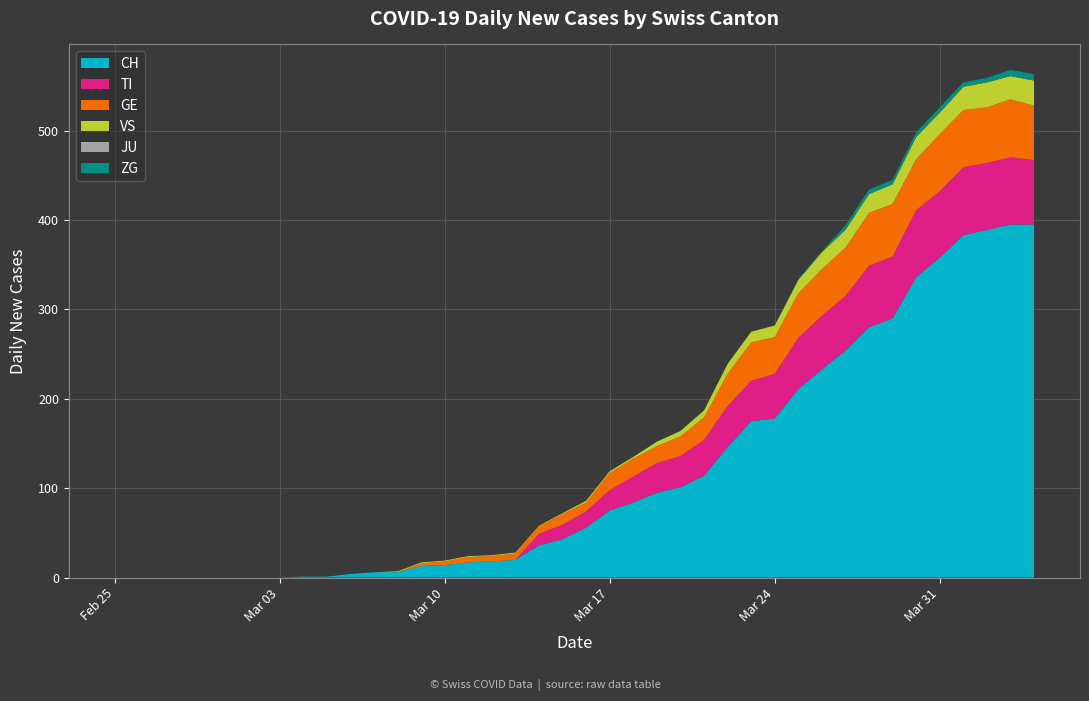

Reading right to left, what are all the values shown in this chart?

CH: 395	395	389	383	358	336	290	280	254	233	211	178	175	146	114	101	95	84	75	56	43	36	20	18	17	14	13	6	6	4	1	1	0	0	0	0	0	0	0	0
TI: 72	75	75	76	74	75	69	69	61	60	57	50	45	46	40	35	33	29	23	18	16	13	0	0	0	0	0	0	0	0	0	0	0	0	0	0	0	0	0	0
GE: 61	65	62	64	64	57	59	59	54	52	50	41	43	36	25	22	19	20	19	10	12	8	7	6	6	4	3	0	0	0	0	0	0	0	0	0	0	0	0	0
VS: 28	26	28	26	24	25	22	21	20	19	15	13	12	11	8	6	5	2	2	2	1	1	1	1	1	1	1	1	0	0	0	0	0	0	0	0	0	0	0	0
JU: 0	0	0	0	0	0	0	0	0	0	0	0	0	0	0	0	0	0	0	0	0	0	0	0	0	0	0	0	0	0	0	0	0	0	0	0	0	0	0	0
ZG: 7	7	5	5	6	5	5	5	5	1	1	0	0	0	0	0	0	0	0	0	0	0	0	0	0	0	0	0	0	0	0	0	0	0	0	0	0	0	0	0